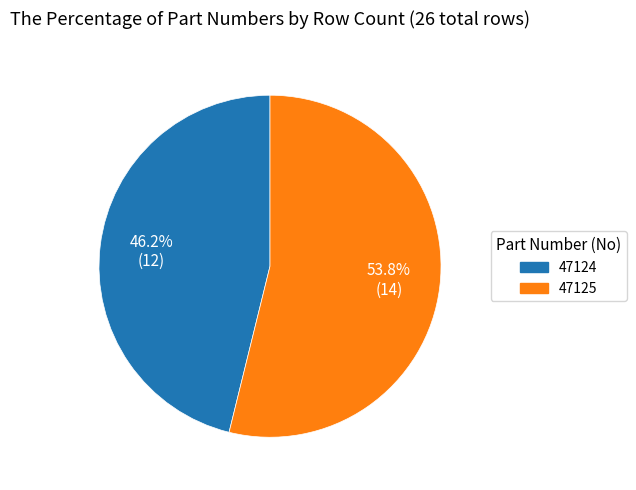

To the nearest percent, what is the difference between the largest and smallest slice percentages?

8%